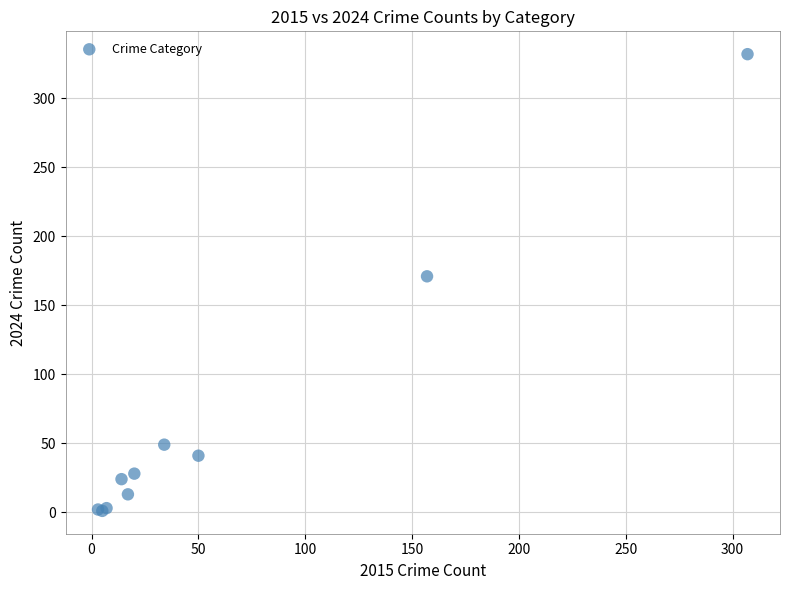

What Y value in the scatter plot is closest to 166?

171